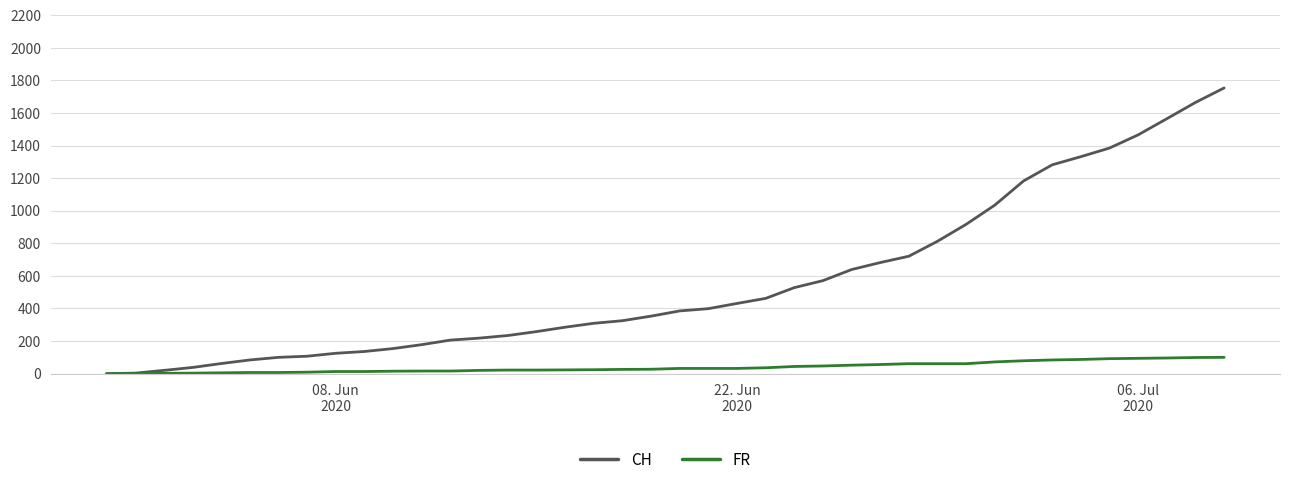

Rank the series by their average value, from highest to lowest.

CH, FR